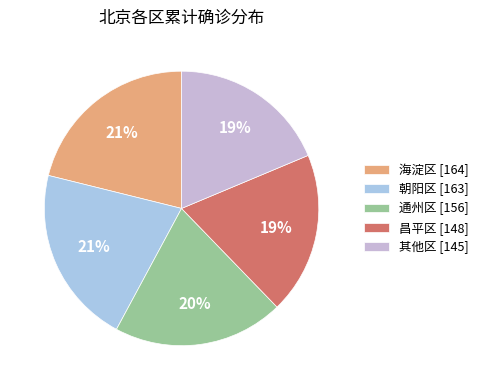

How many segments does this pie chart have?

5